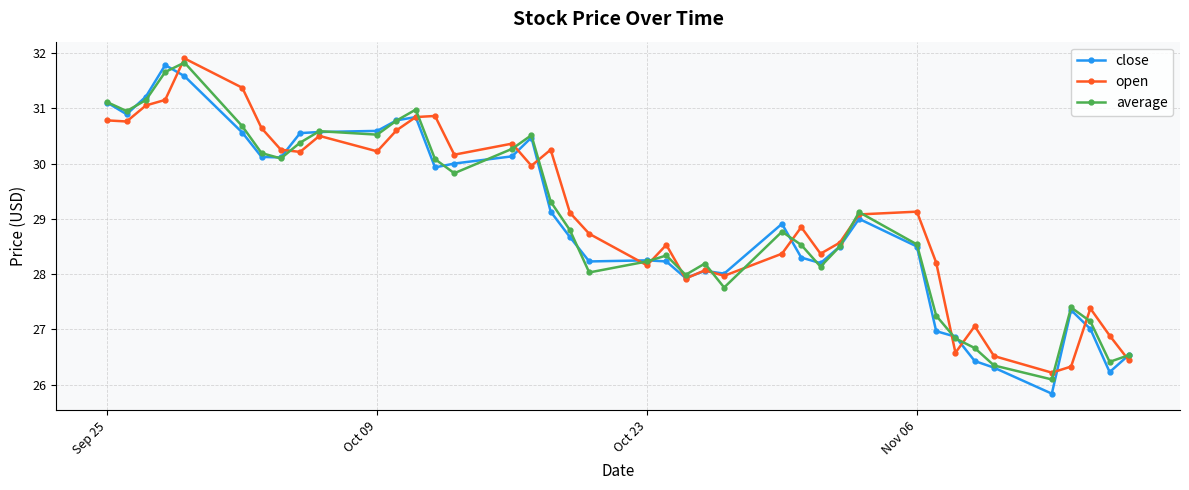

What is the minimum value shown in the chart?

25.8